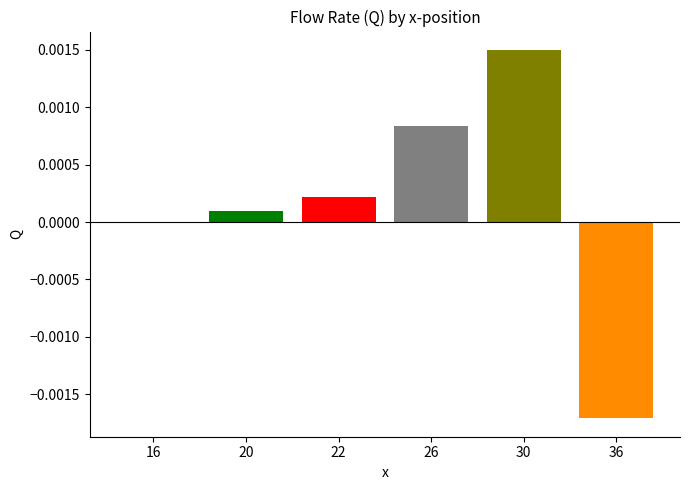

Does the chart contain any negative values?

Yes